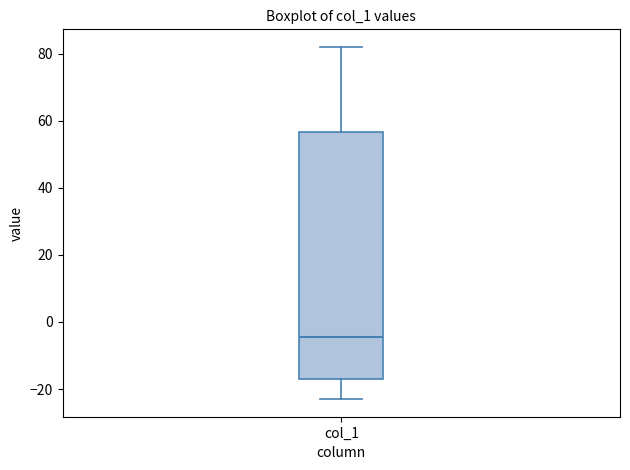

Read this box plot against the y-axis: the position of the median line, the range covered by the box, and the ends of both whiskers. The values are not printed on the chart, so give them approximately, as read against the axis.

median -4, box -16 to 56, whiskers -22 to 82